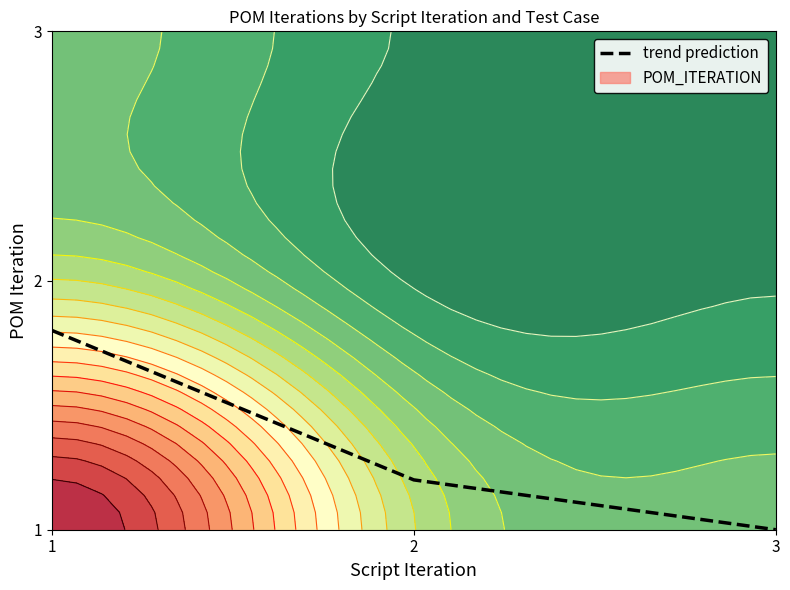

What is the change in value from 1 to 2?

-0.6